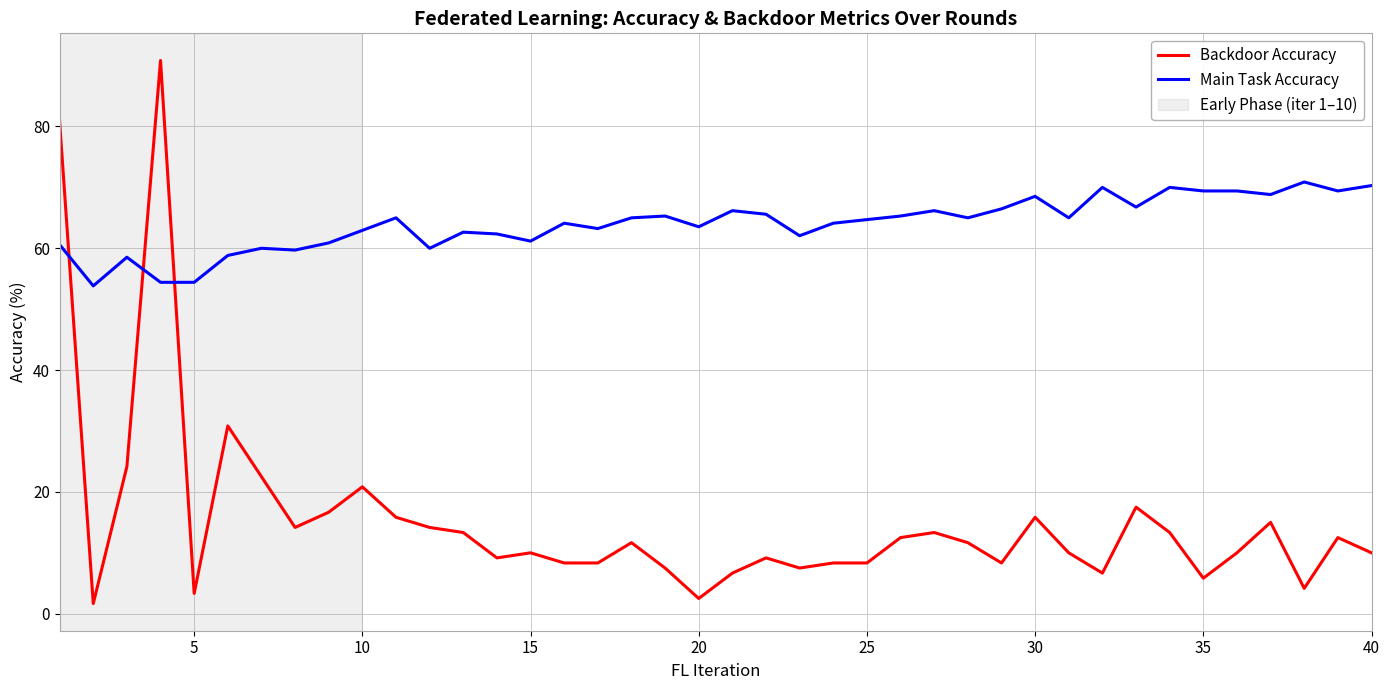

What is the highest value of the Backdoor Accuracy series?

90.8